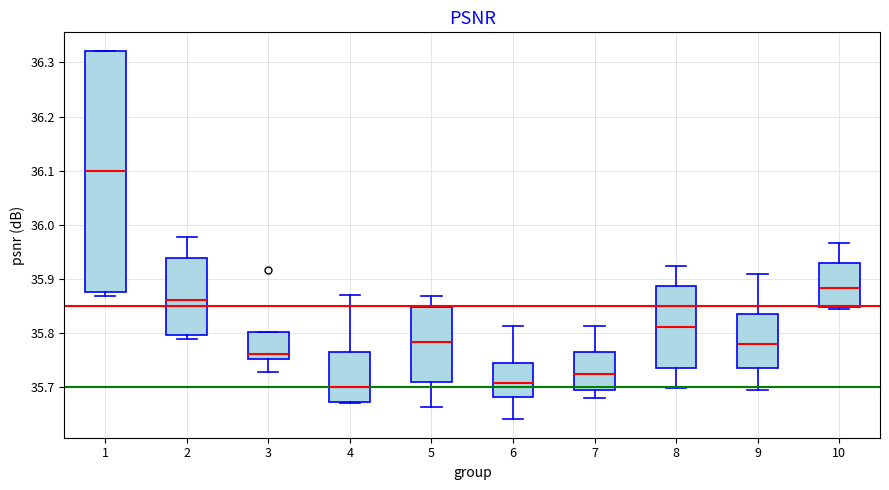

Where is the upper edge of the box at x = 2 on the y-axis? The values are not printed on the chart, so give them approximately, as read against the axis.

35.94